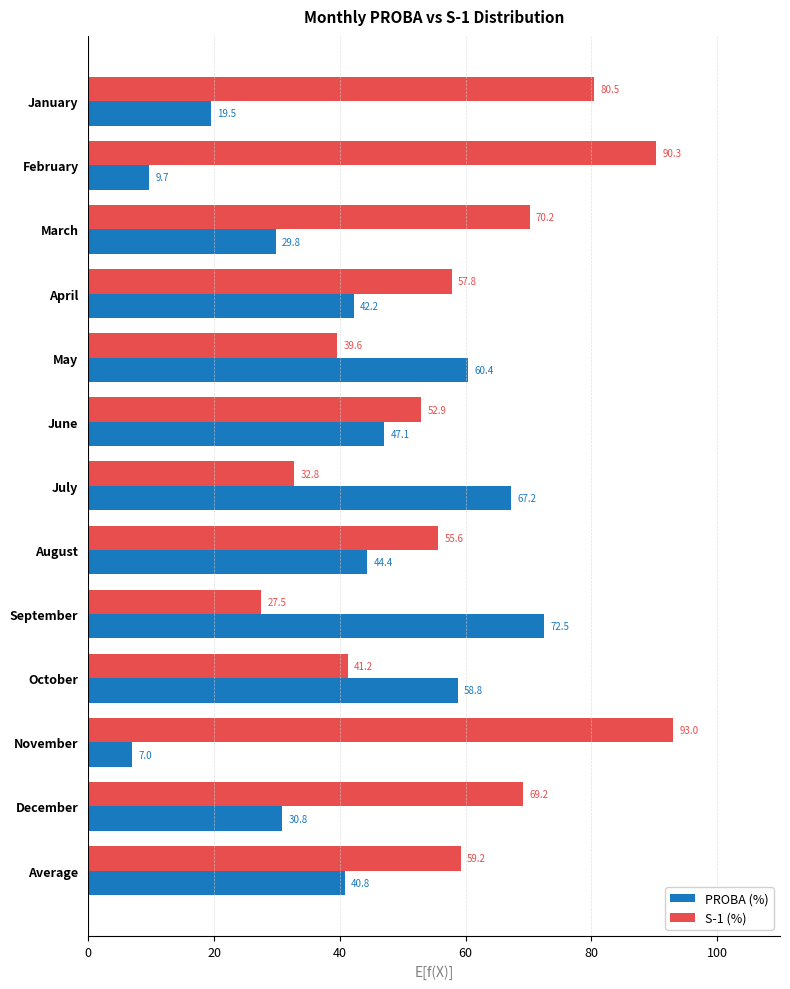

True or false: PROBA (%) has a value of 19.5 at January.

True